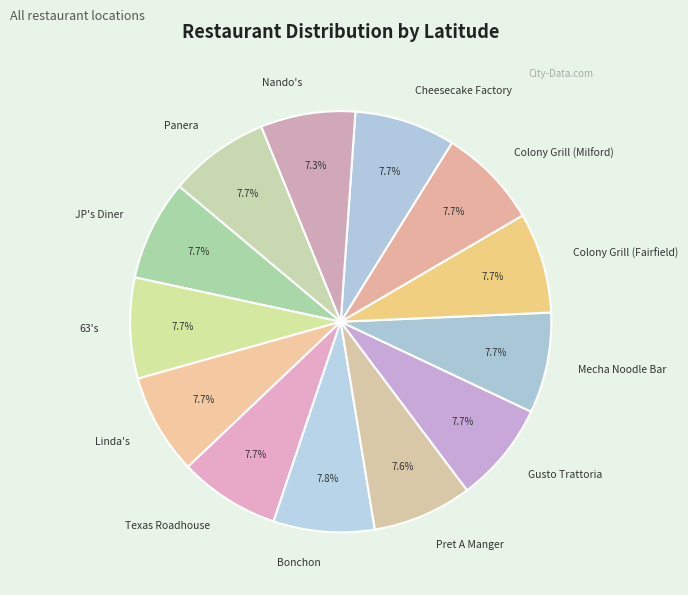

How many slices are in this pie chart?

13